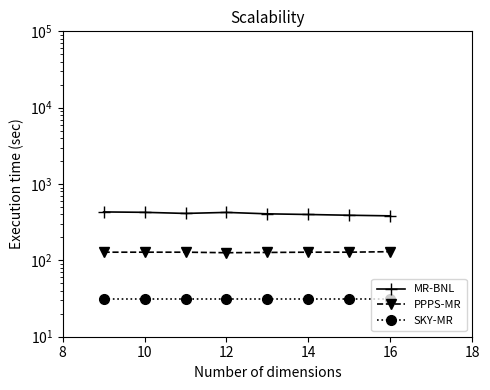

How many categories are shown in the chart?

8